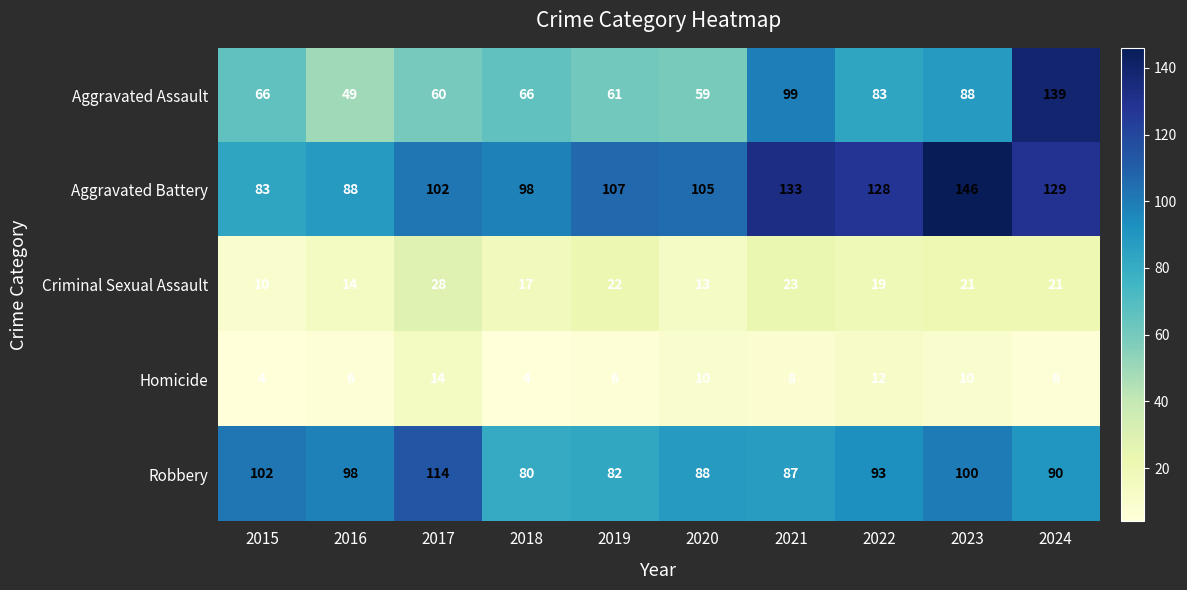

Between 2016 and 2021, which series saw the biggest shift?

Aggravated Assault